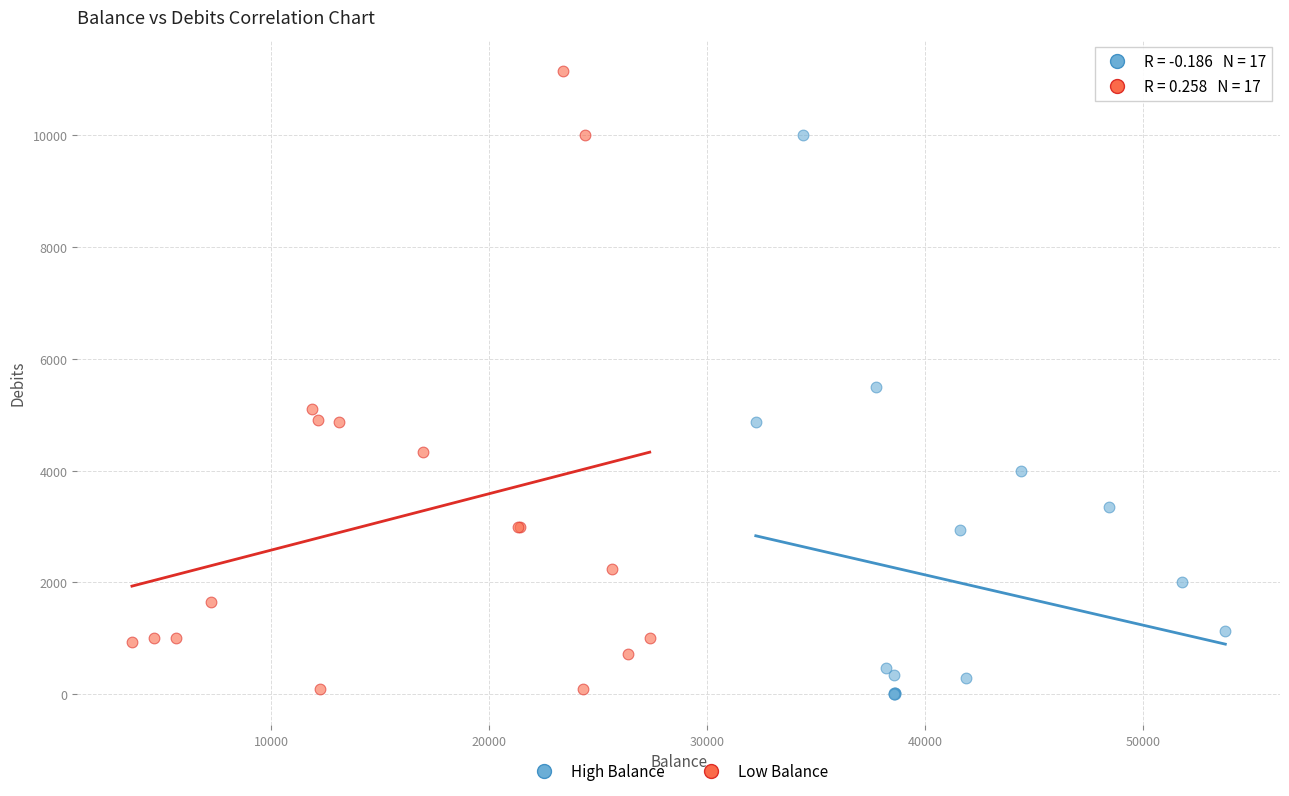

What are all the series names shown in the legend?

High Balance, Low Balance